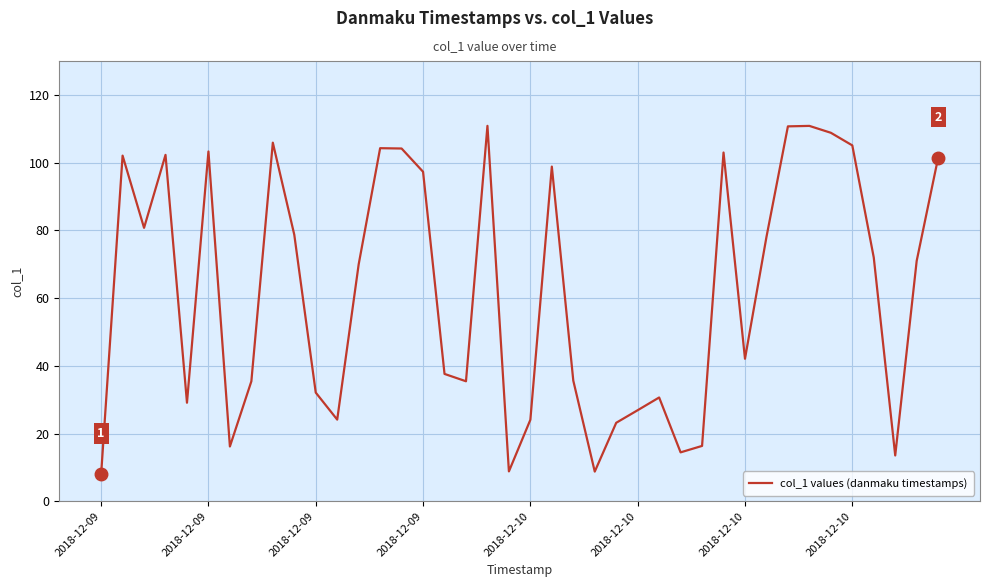

What is the smallest value displayed?

8.0